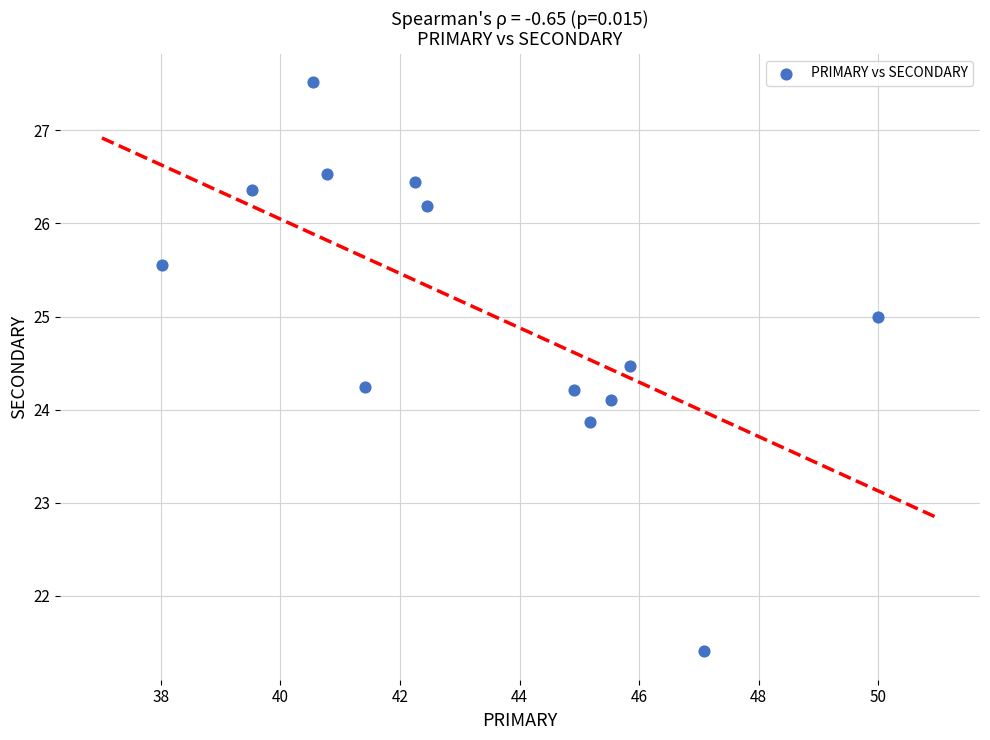

What is the range of Y values (max minus min)?

6.1